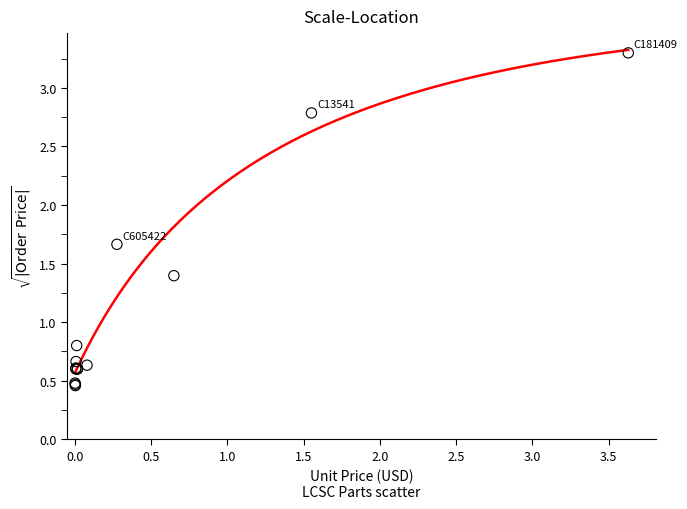

What Y value in the scatter plot is closest to 1?

0.8